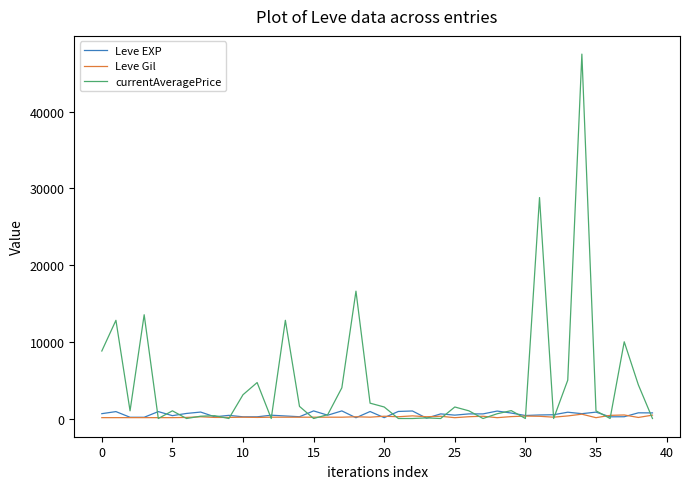

Count the number of data series in this chart.

3